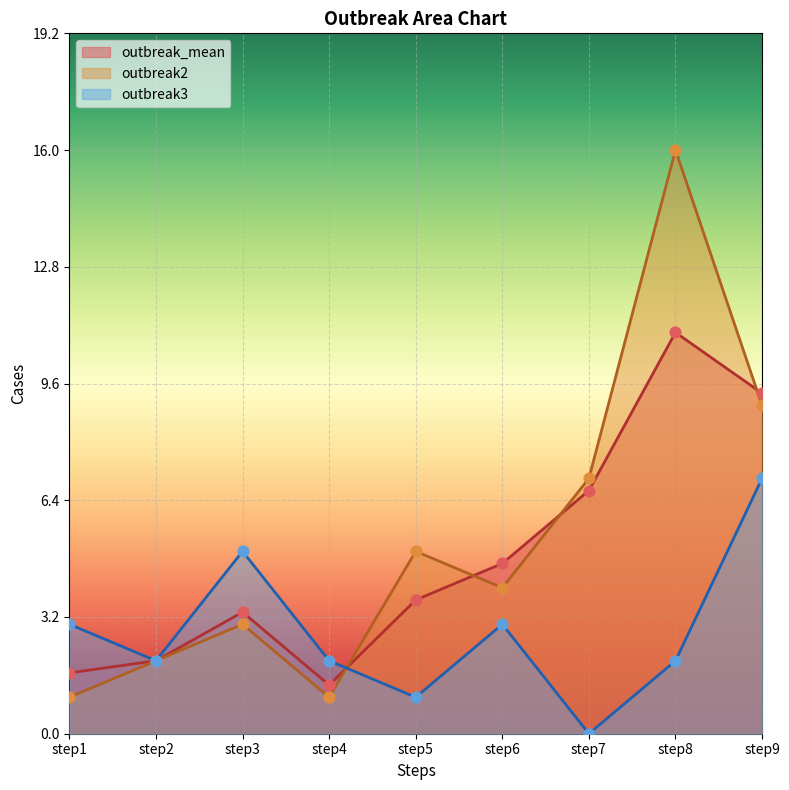

Which series has the largest total across all categories?

outbreak2